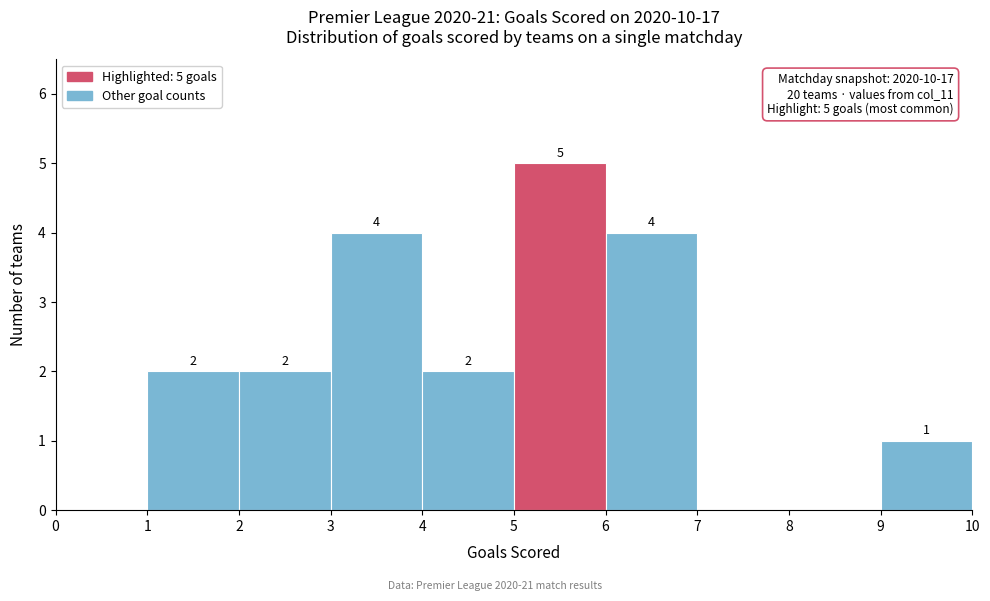

Over which range of the x-axis is the bar tallest?

5 to 6